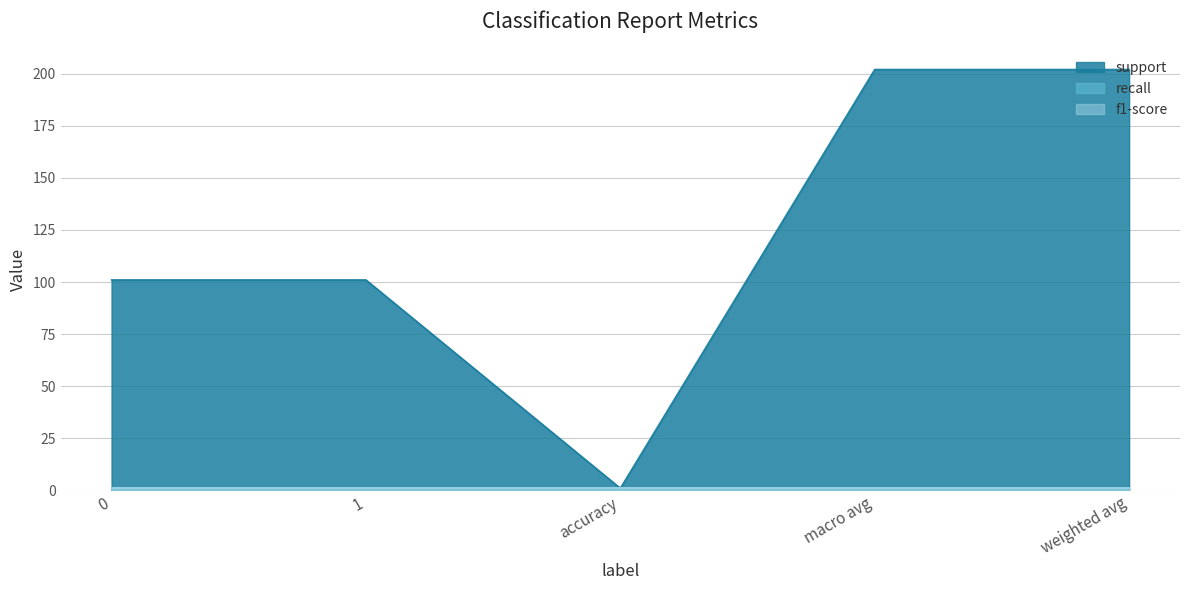

Where is the first local minimum for support?

accuracy